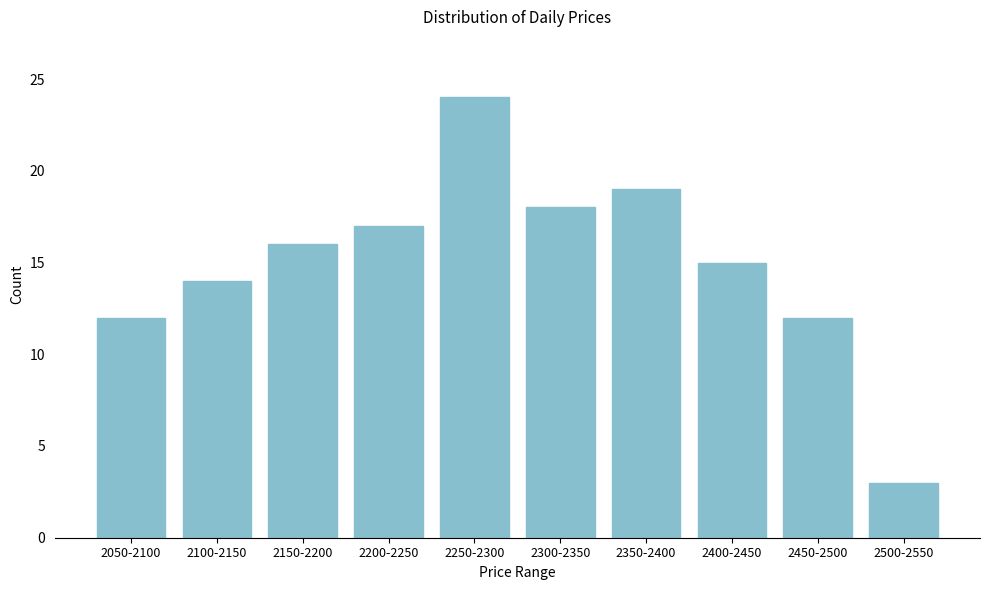

Reading left to right, extract all data points from this chart.

2050-2100=12	2100-2150=14	2150-2200=16	2200-2250=17	2250-2300=24	2300-2350=18	2350-2400=19	2400-2450=15	2450-2500=12	2500-2550=3